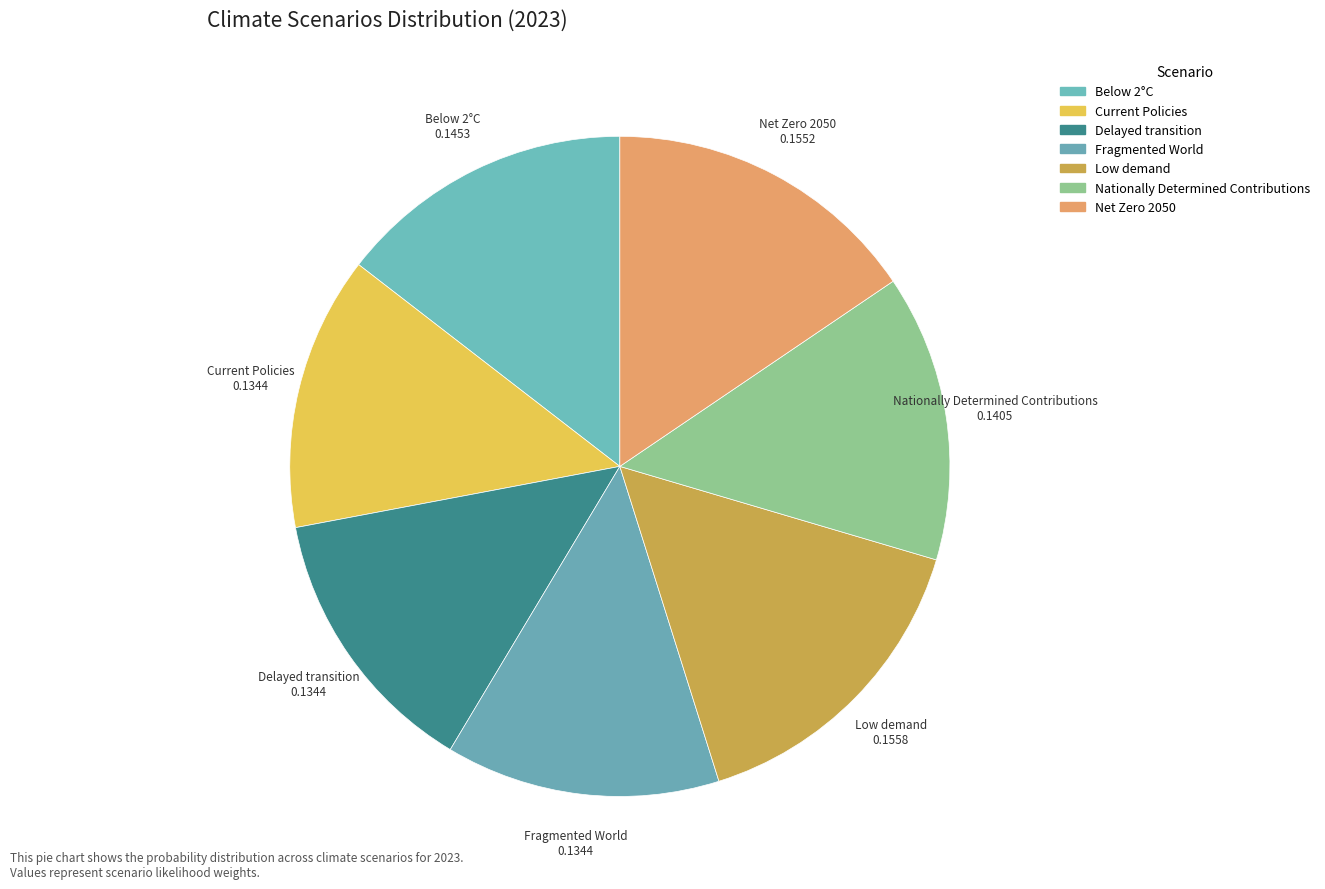

Does any single category account for the majority?

No